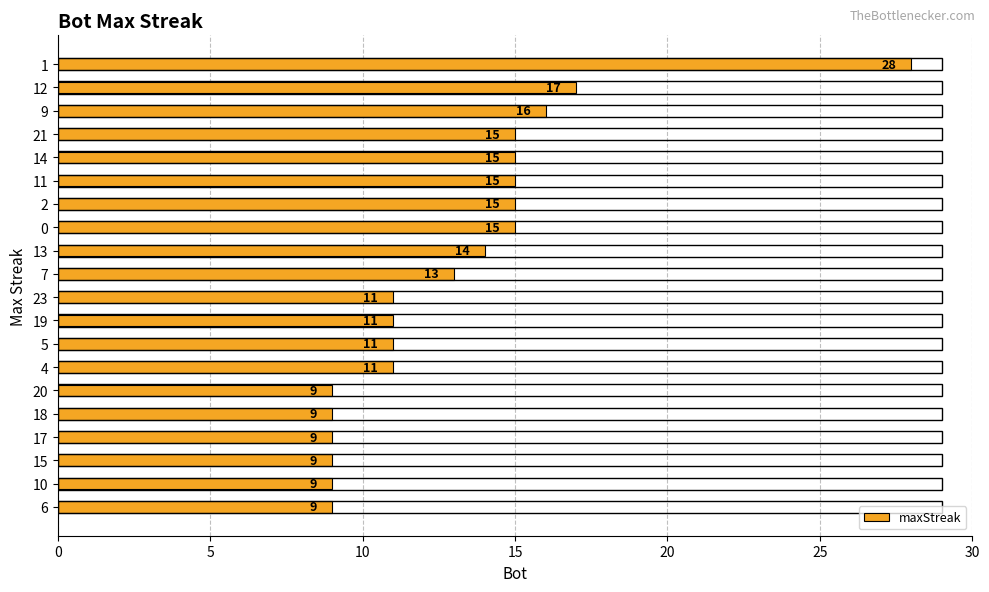

What is the change in value from 21 to 4?

-4